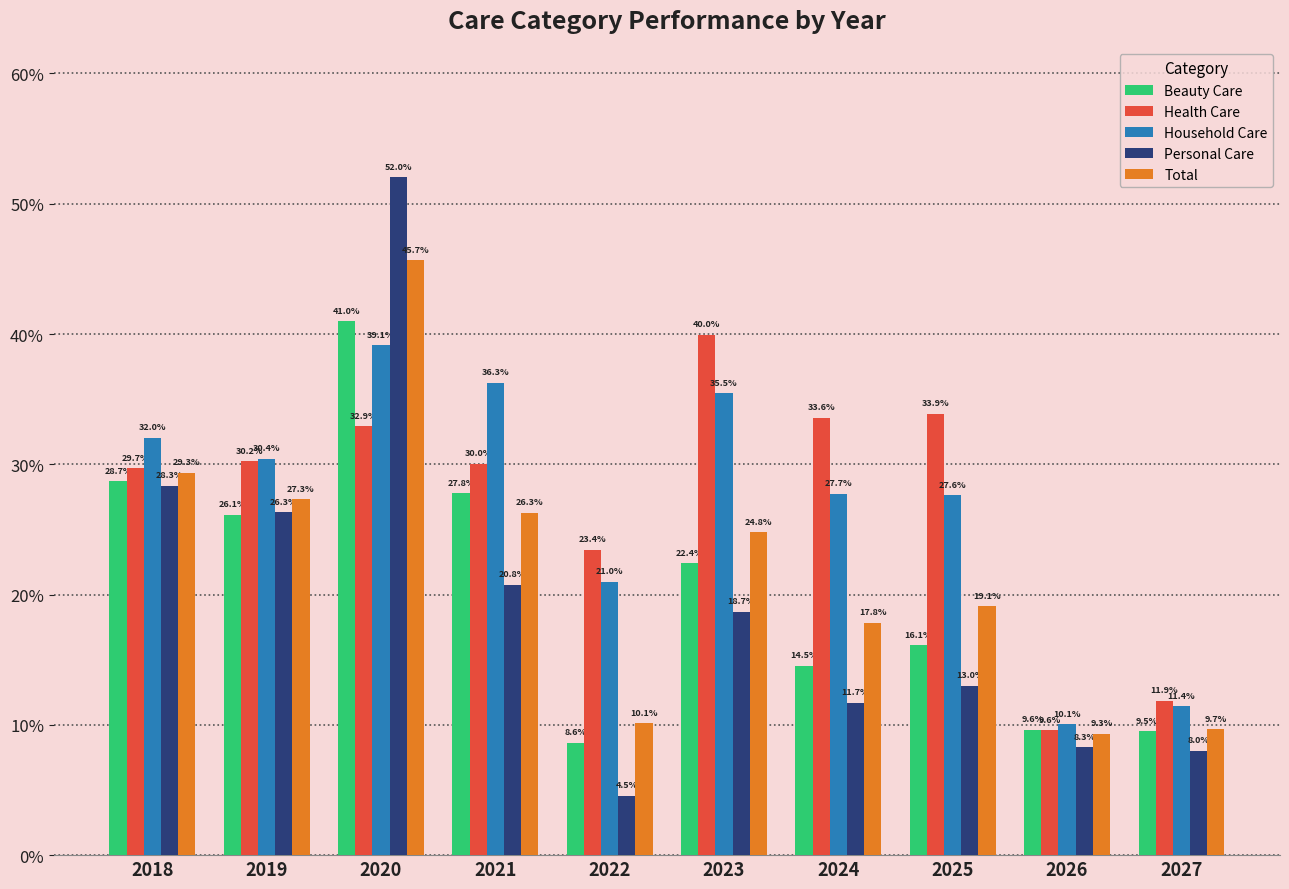

Which series changed the most between 2018 and 2026?

Household Care